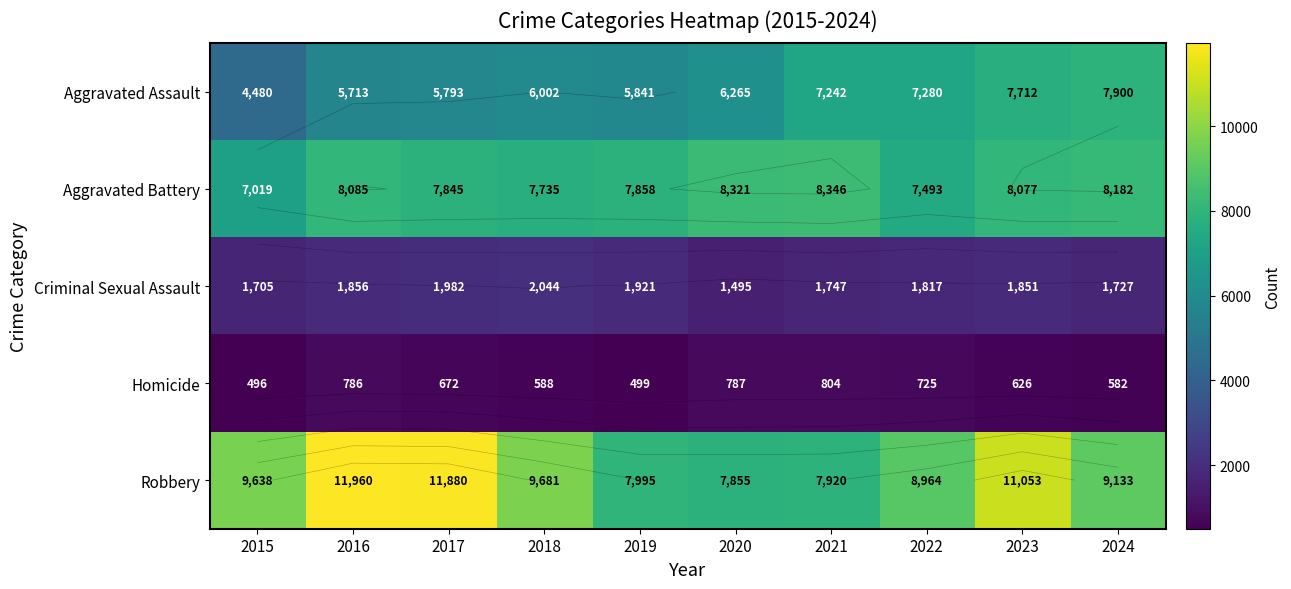

What value does the Aggravated Assault series have at 2016, to the nearest 10?

5710